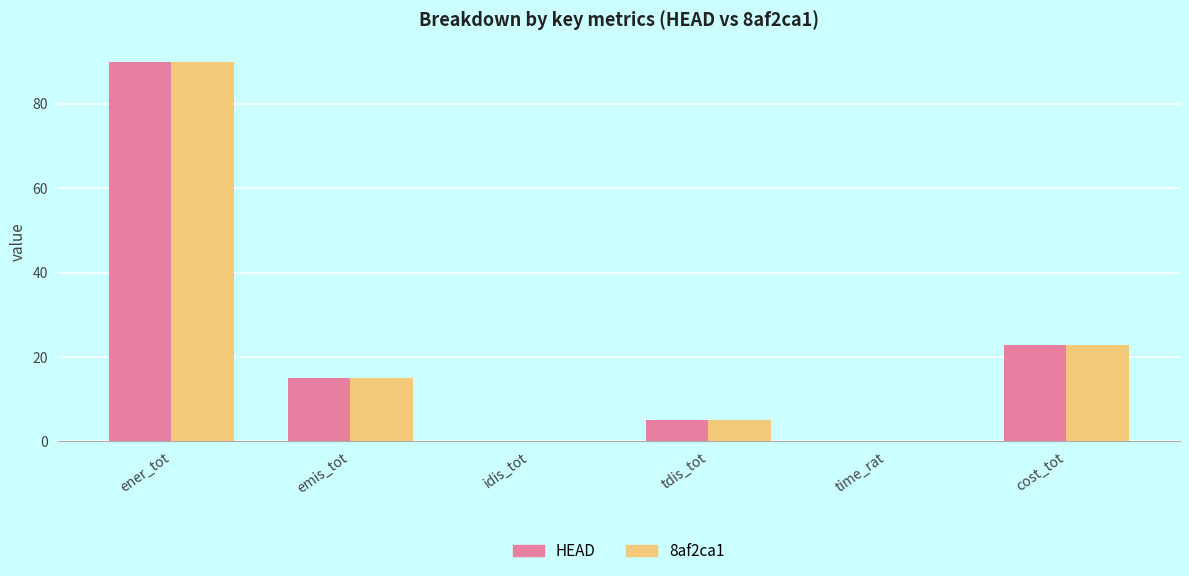

How many groups of bars are there?

6